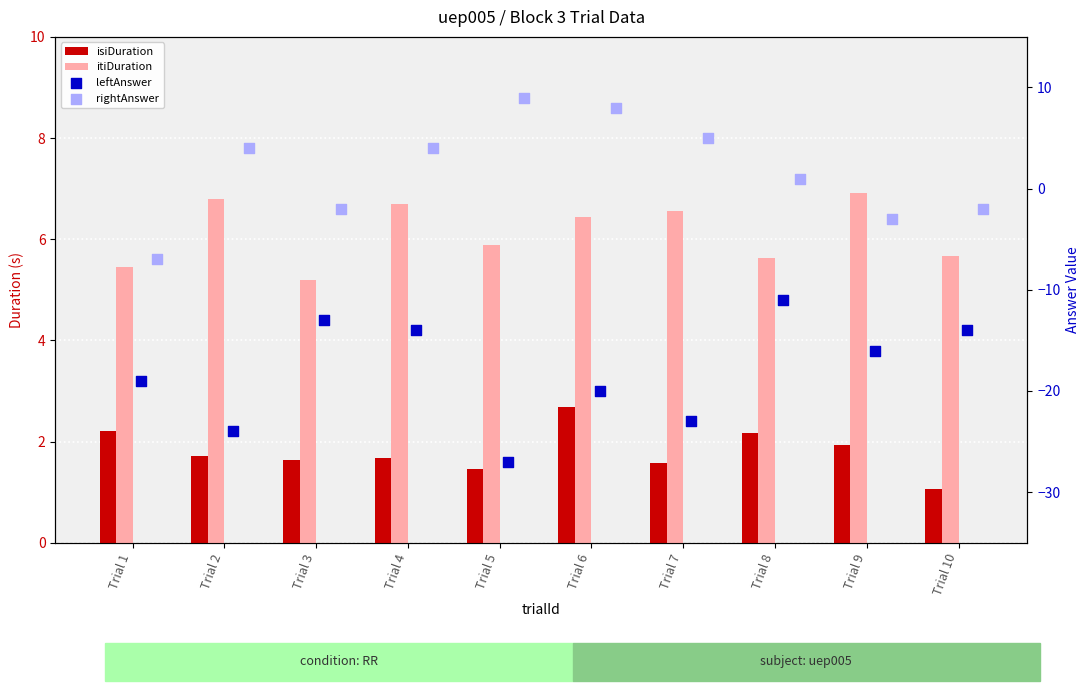

At how many categories does at least one series exceed -9?

10